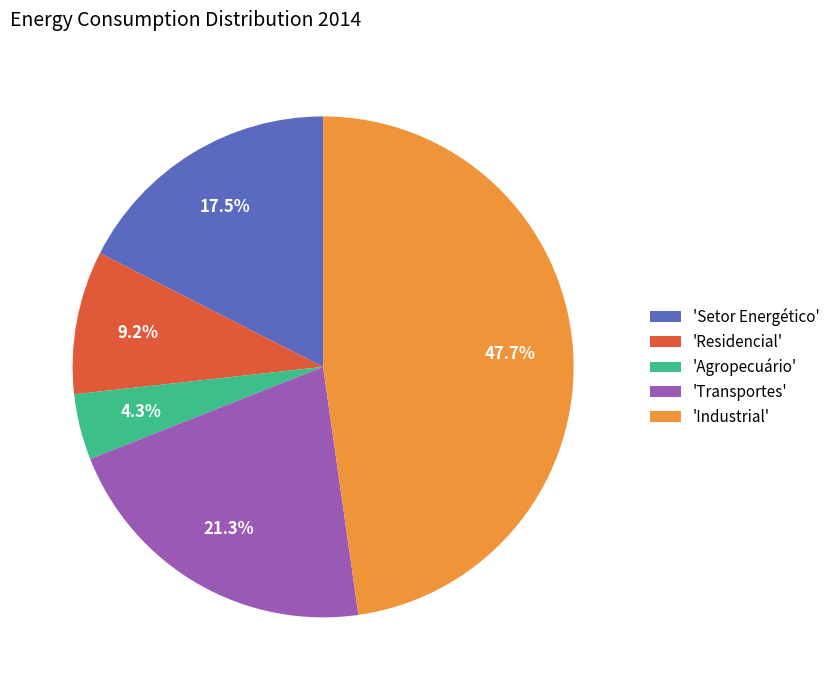

Between 'Agropecuário' and 'Industrial', which is larger?

'Industrial'